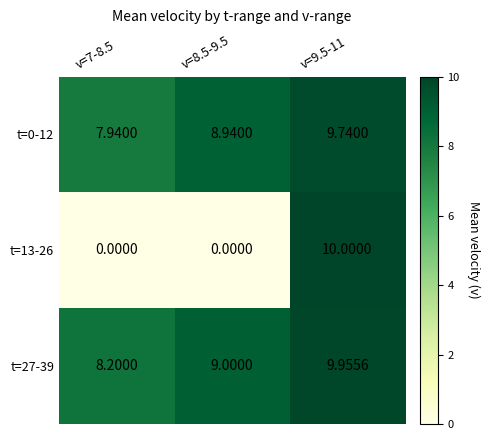

Is the value of t=0-12 at v=9.5-11 greater than the value of t=27-39 at v=8.5-9.5?

Yes